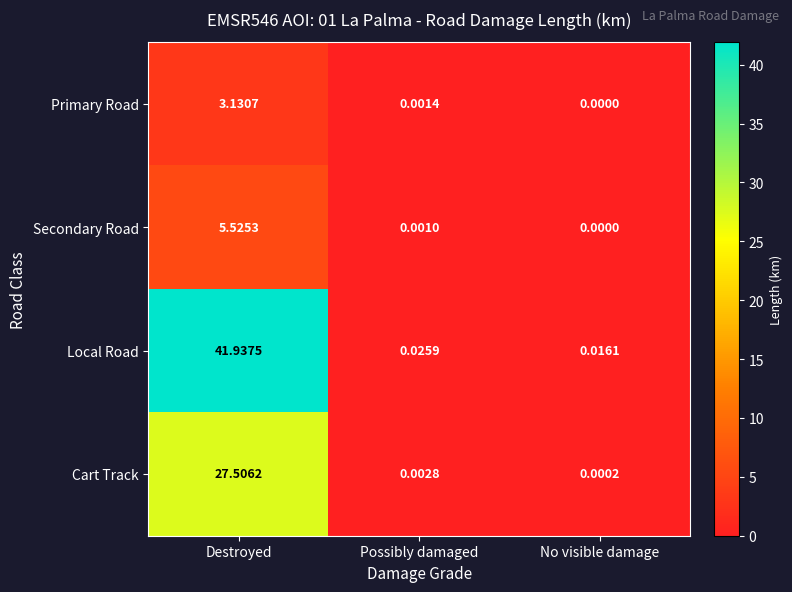

What is the greatest value displayed?

41.9